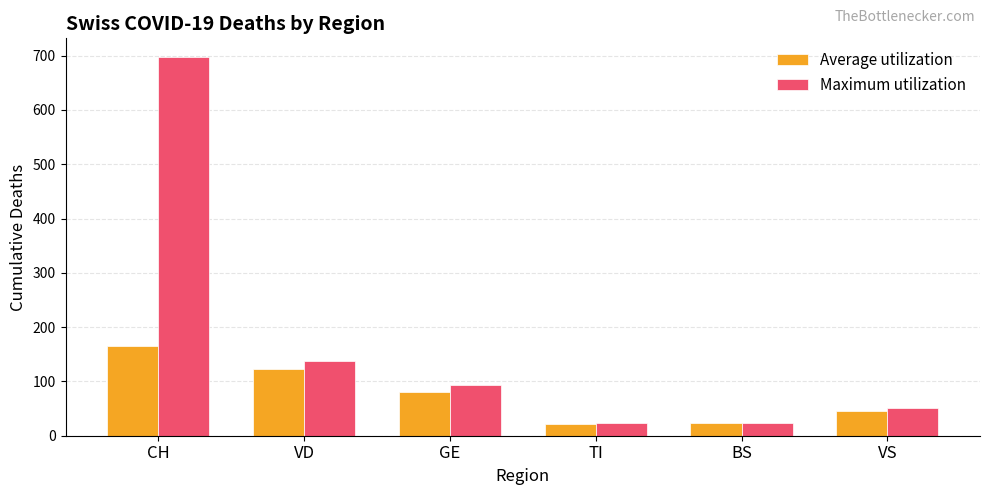

True or false: Maximum utilization has a value of 93 at GE.

True